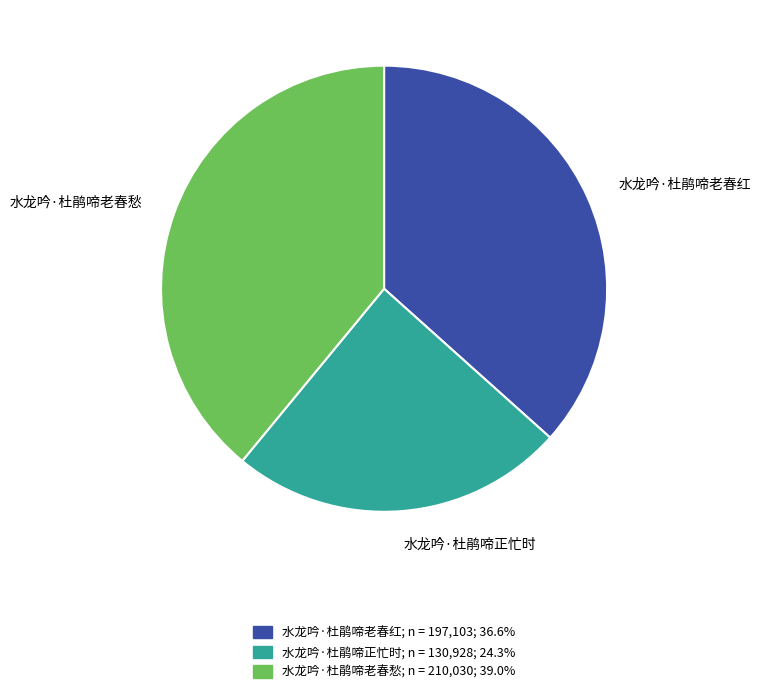

Count the number of slices in the pie.

3